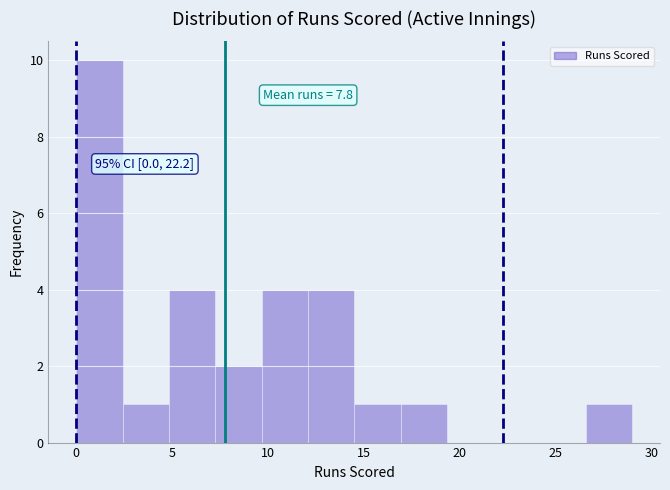

Which range on the x-axis has the tallest bar?

0.0 to 2.5